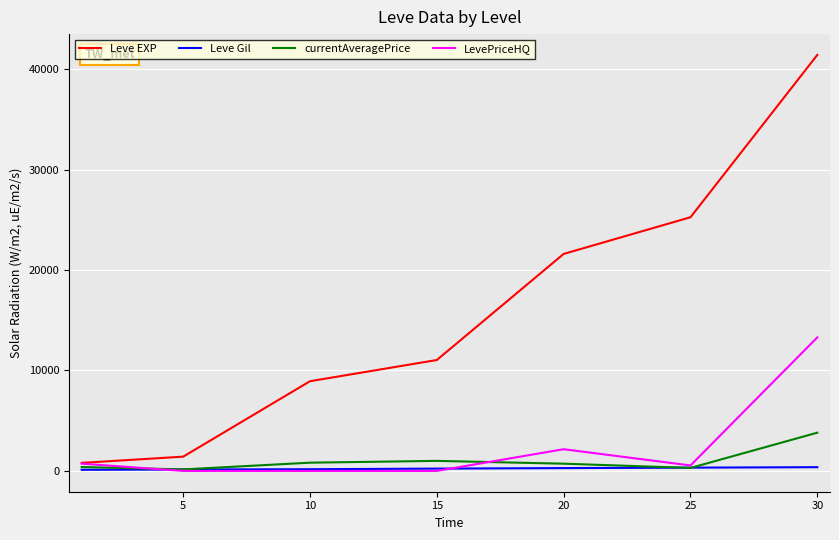

Which series has the largest range (max minus min)?

Leve EXP